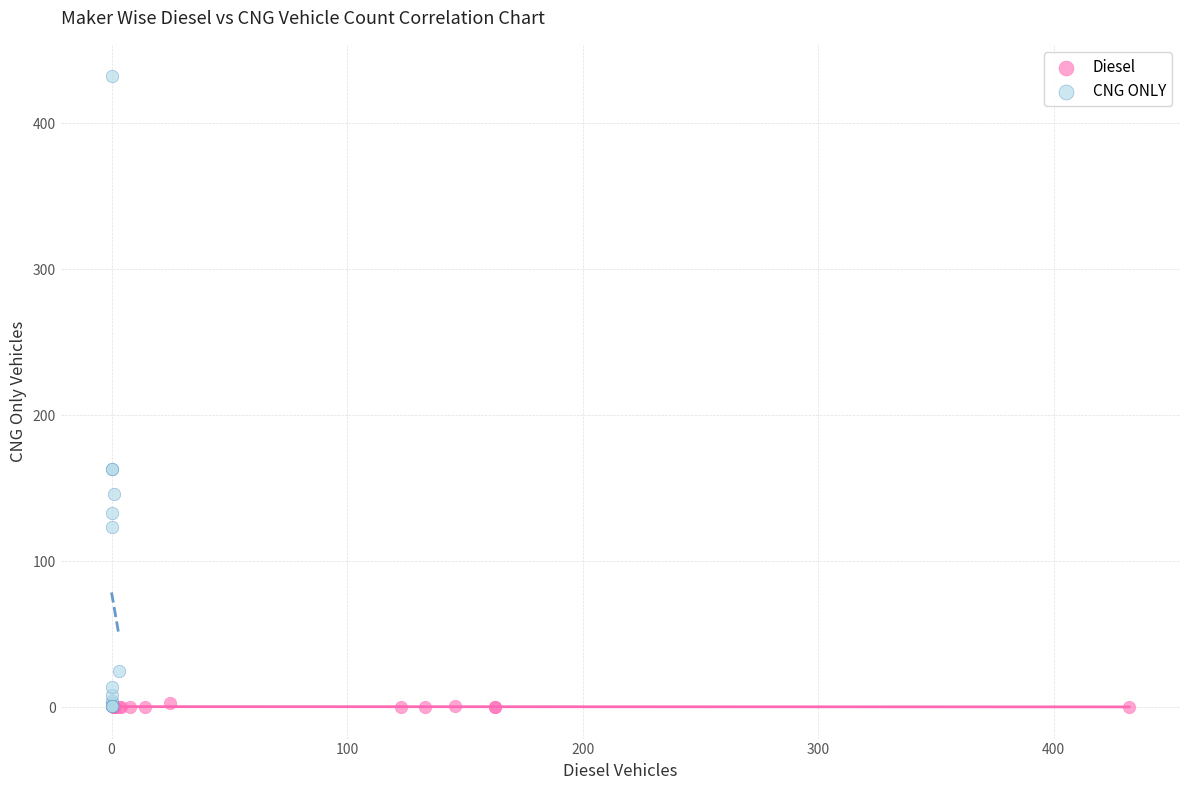

Which series has the largest Y range (max minus min)?

CNG ONLY